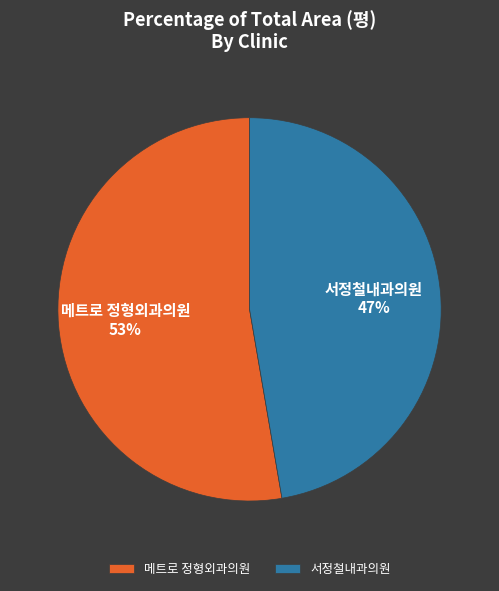

Which has a higher value, 서정철내과의원 or 메트로 정형외과의원?

메트로 정형외과의원